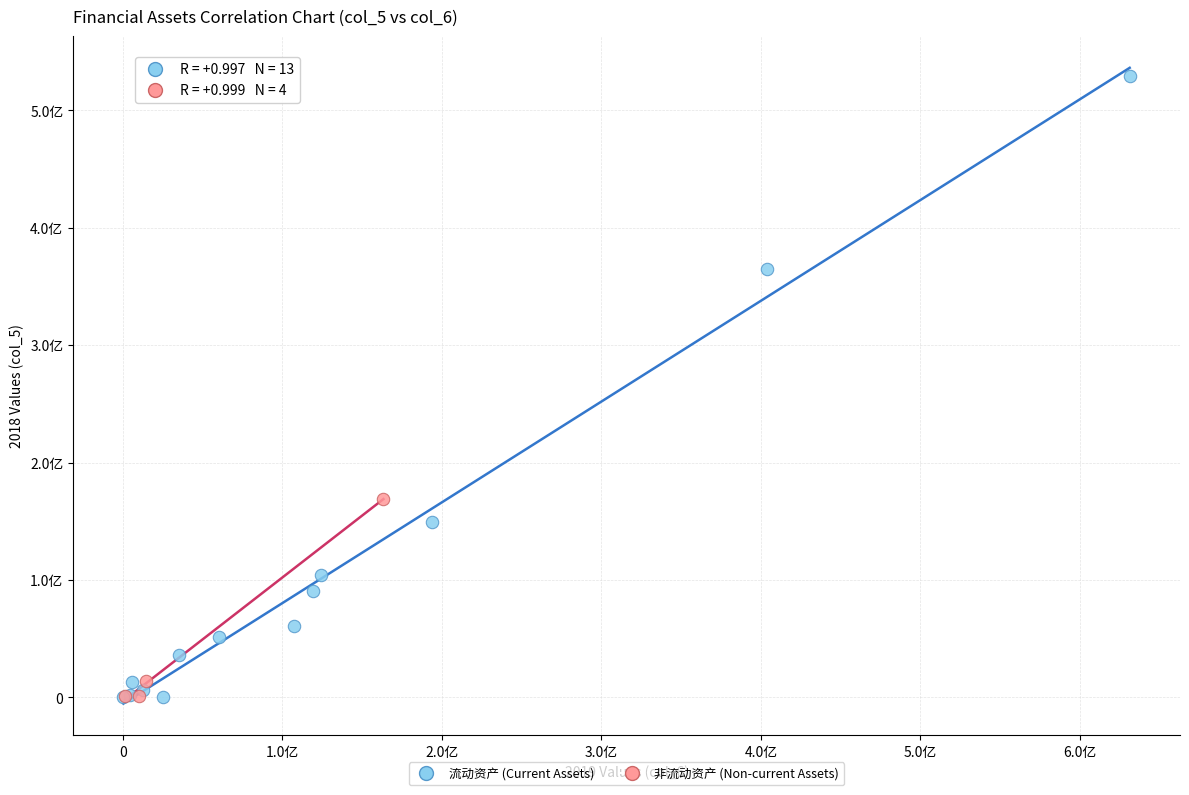

Which series contains the highest Y value?

流动资产 (Current Assets)